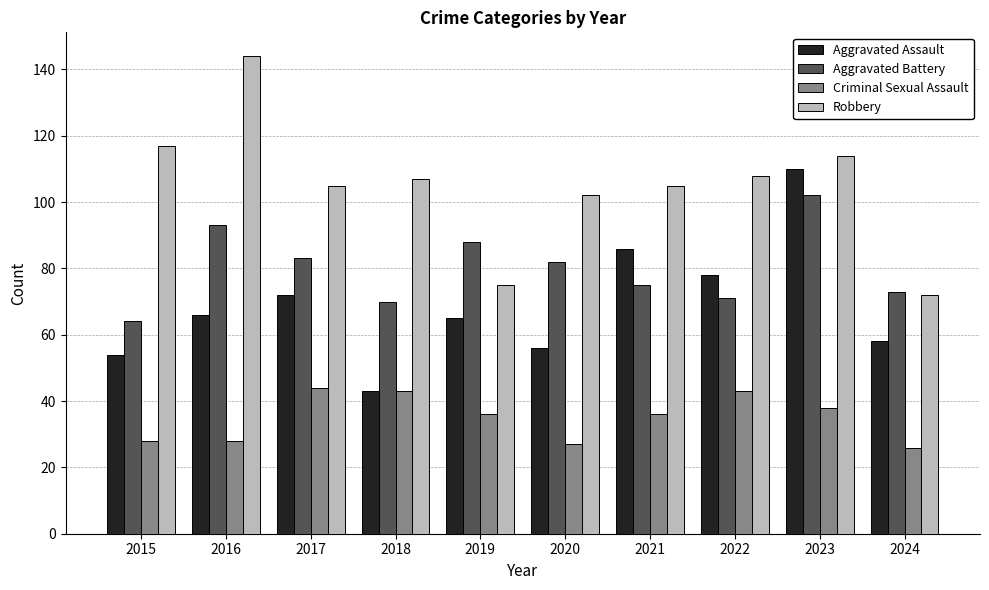

Which series has the largest total across all categories?

Robbery